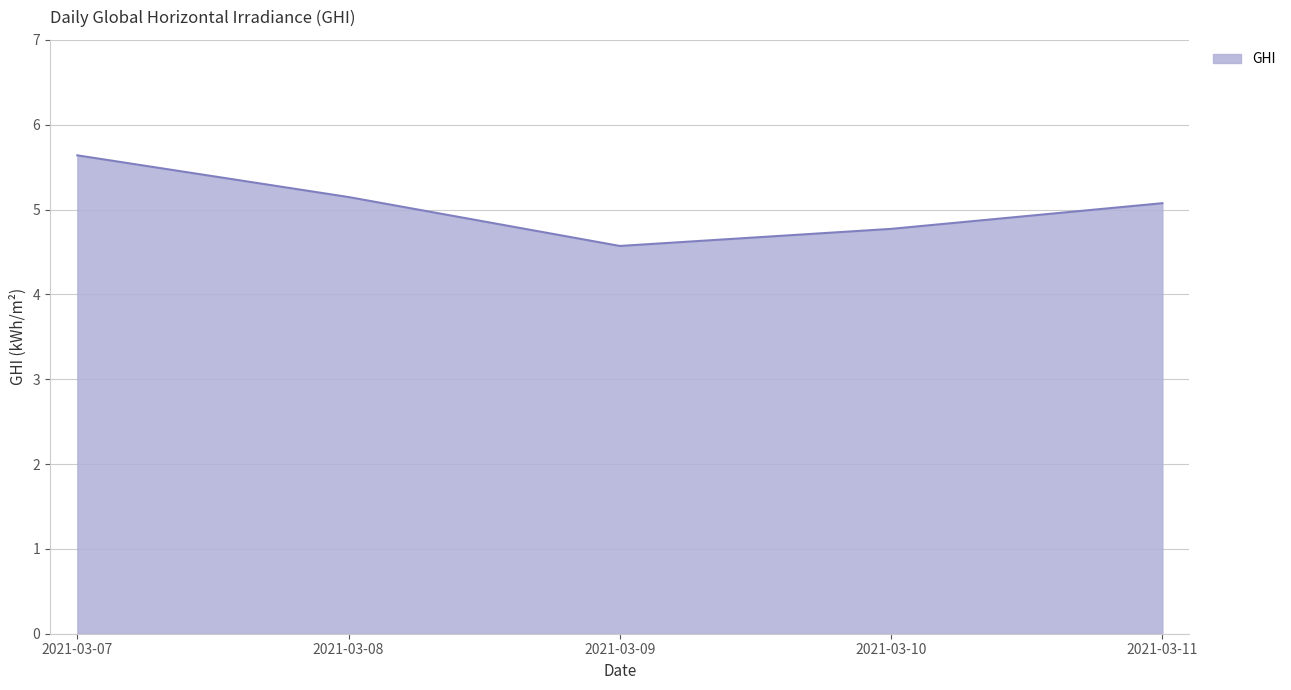

How many distinct data groups are displayed?

1